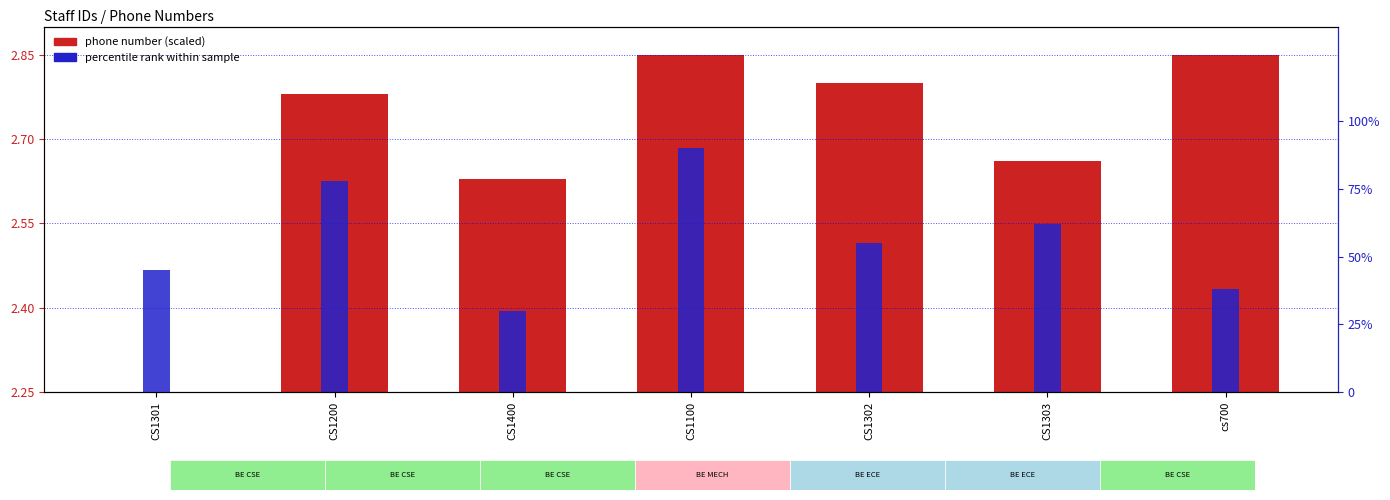

What are all the series names shown in the legend?

phone number (scaled), percentile rank